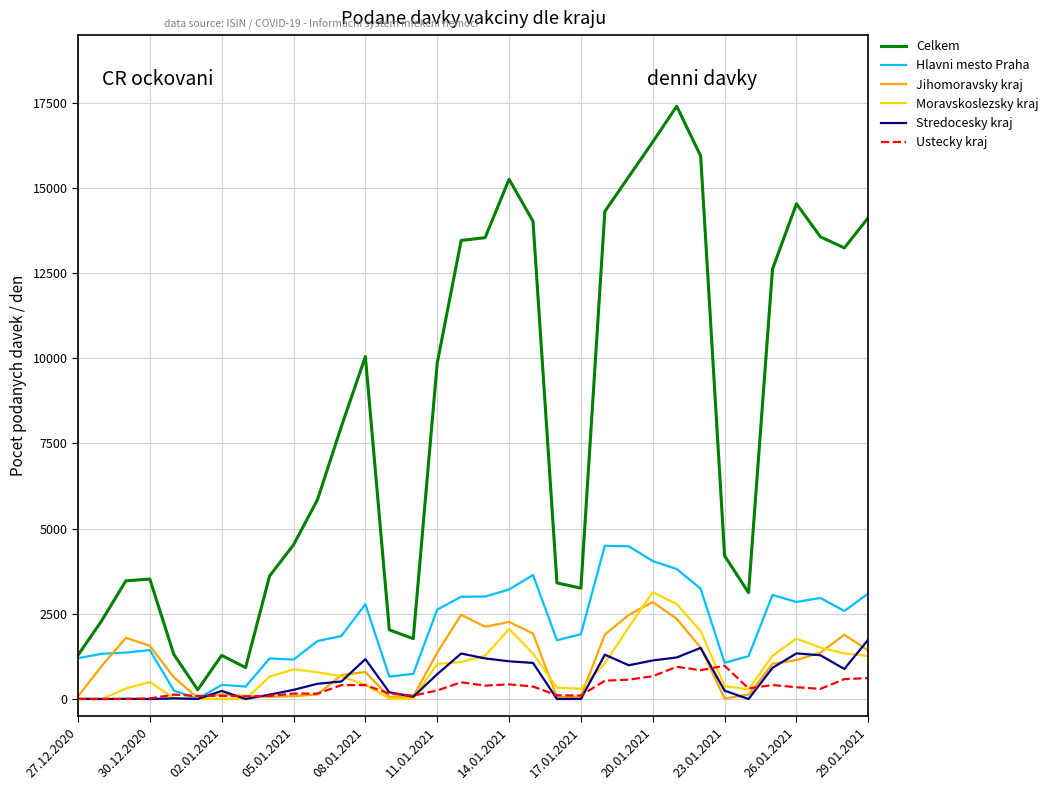

What is the maximum value shown in the chart?

17398